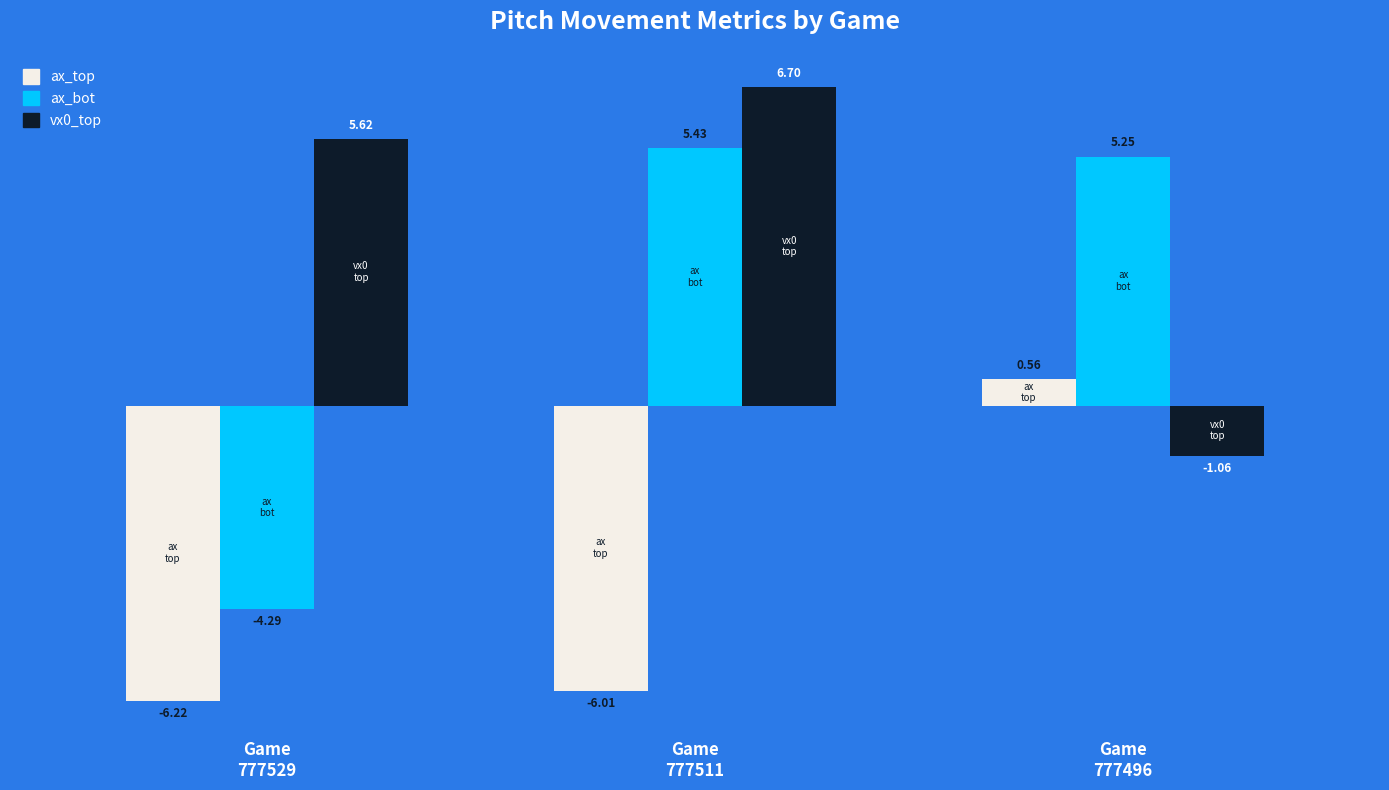

List the series in order of their overall mean, lowest first.

ax_top, ax_bot, vx0_top